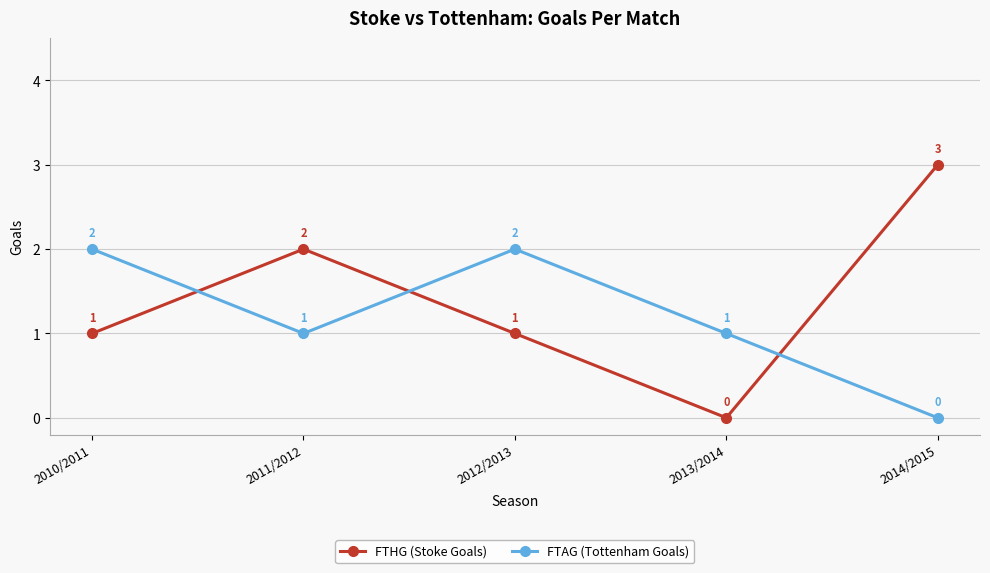

Is it true that FTHG (Stoke Goals) equals 1 at 2013/2014?

False